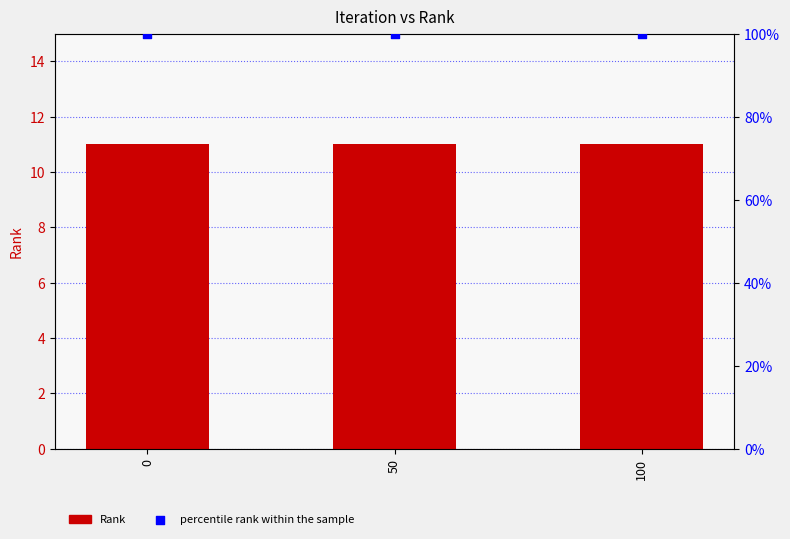

Which series has the largest Y range (max minus min)?

Rank